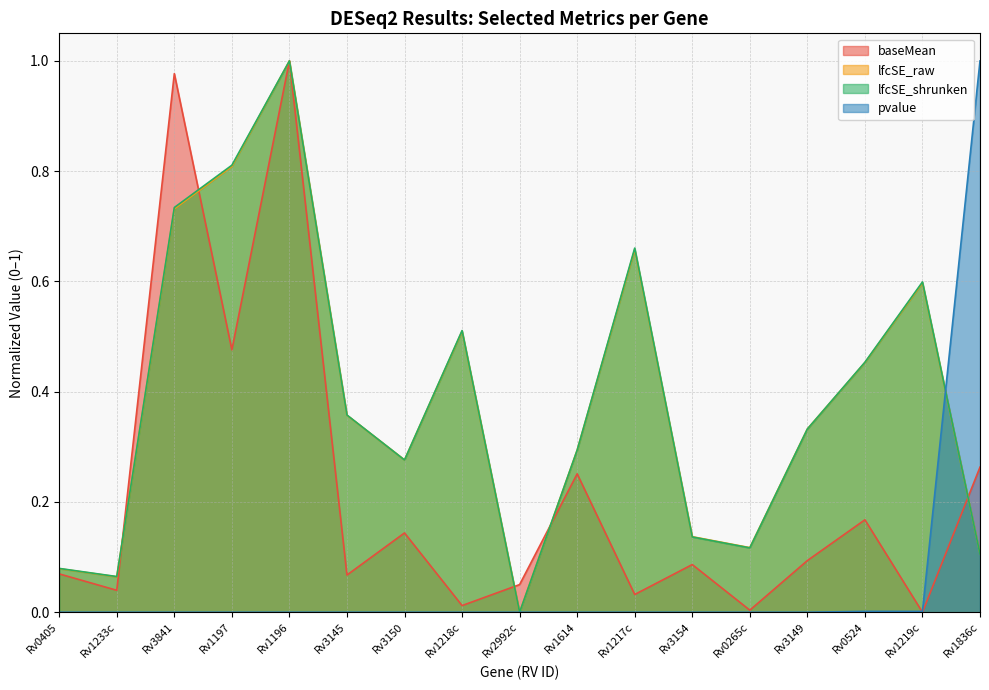

How many intersections are there between baseMean and lfcSE_raw?

5